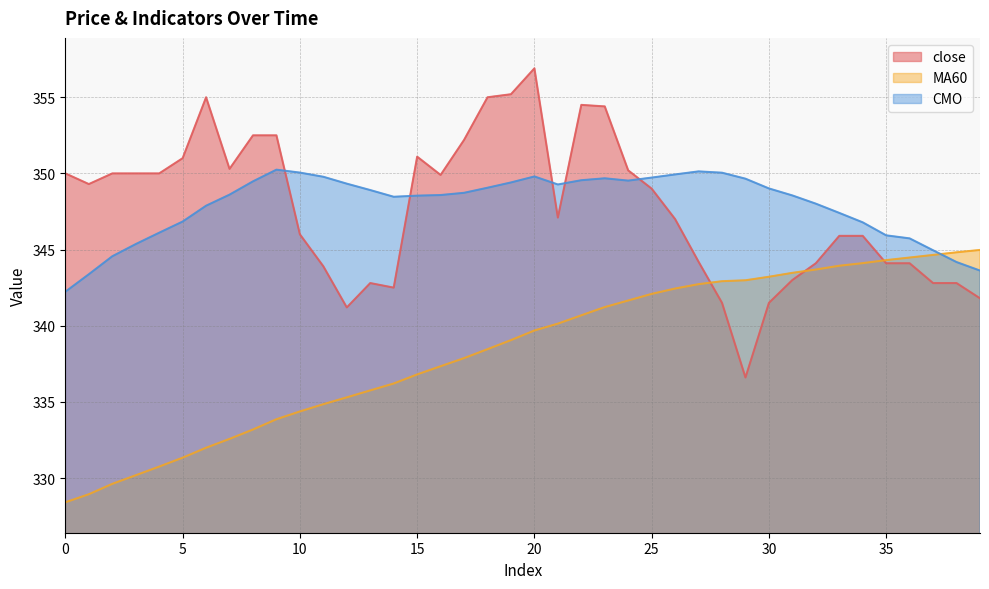

Reading right to left, list all the values displayed in this chart.

close: 341.8	342.8	342.8	344.1	344.1	345.9	345.9	344.1	343.0	341.5	336.6	341.5	344.2	347.0	349.0	350.2	354.4	354.5	347.1	356.9	355.2	355.0	352.2	349.9	351.1	342.5	342.8	341.2	343.9	346.0	352.5	352.5	350.3	355.0	351.0	350.0	350.0	350.0	349.3	350.0
MA60: 345.0	344.8	344.6	344.5	344.3	344.1	343.9	343.7	343.5	343.2	343.0	342.9	342.7	342.4	342.1	341.7	341.2	340.7	340.1	339.7	339.1	338.5	337.9	337.3	336.8	336.2	335.8	335.3	334.8	334.4	333.9	333.2	332.6	332.0	331.3	330.7	330.2	329.6	328.9	328.4
CMO: 343.6	344.2	345.0	345.7	345.9	346.8	347.4	348.0	348.6	349.0	349.7	350.0	350.1	349.9	349.7	349.5	349.7	349.6	349.3	349.8	349.4	349.1	348.7	348.6	348.5	348.5	348.9	349.3	349.8	350.1	350.2	349.5	348.6	347.9	346.8	346.1	345.4	344.6	343.4	342.2